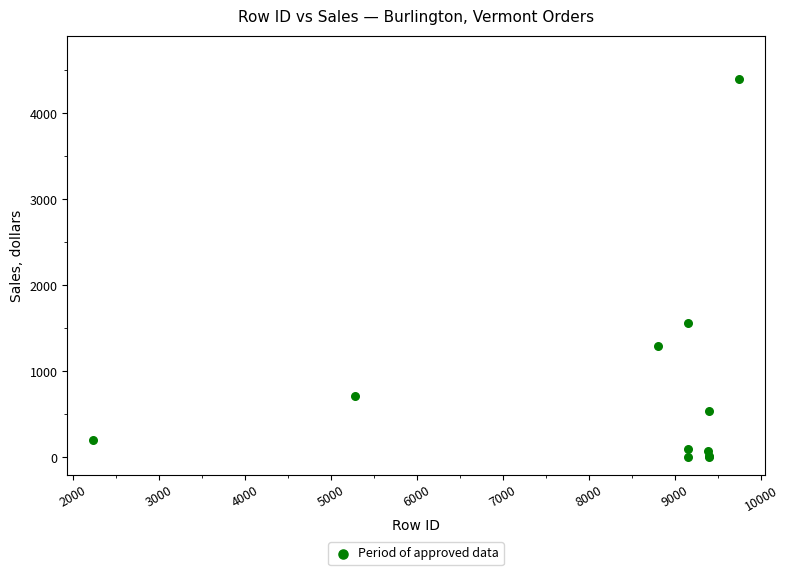

What Y value in the scatter plot is closest to 2203?

1564.3